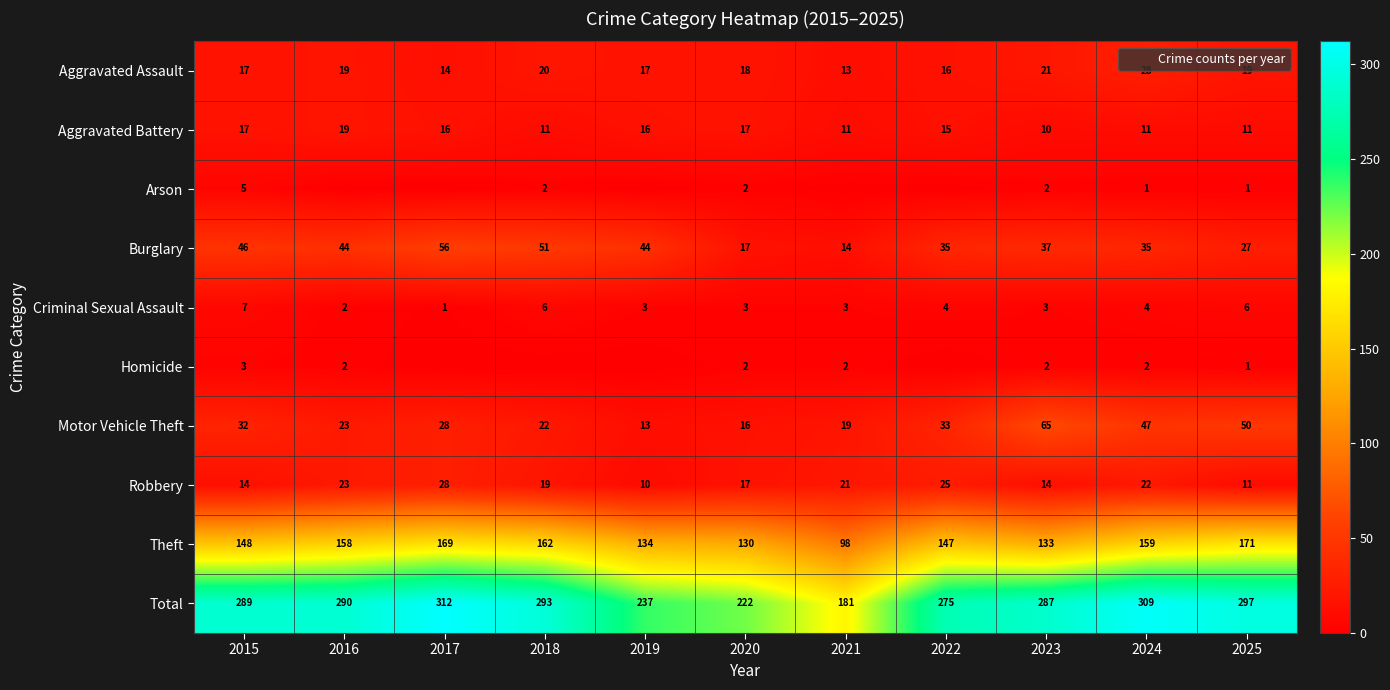

At which label is Aggravated Assault closest to 20?

2018